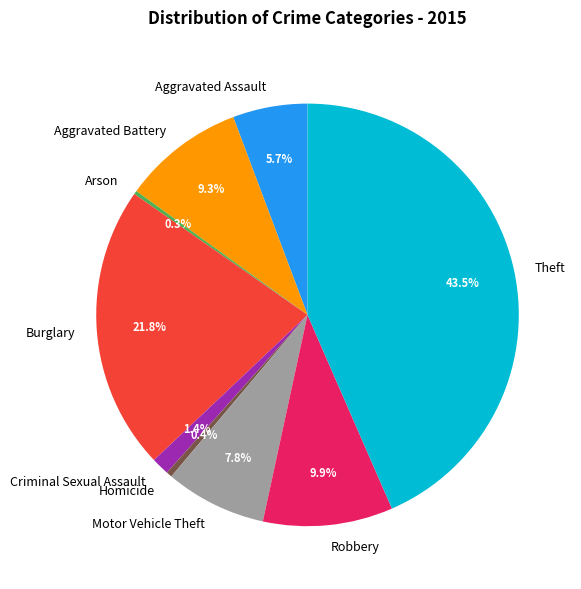

How much of the chart is everything except Motor Vehicle Theft?

92.2%